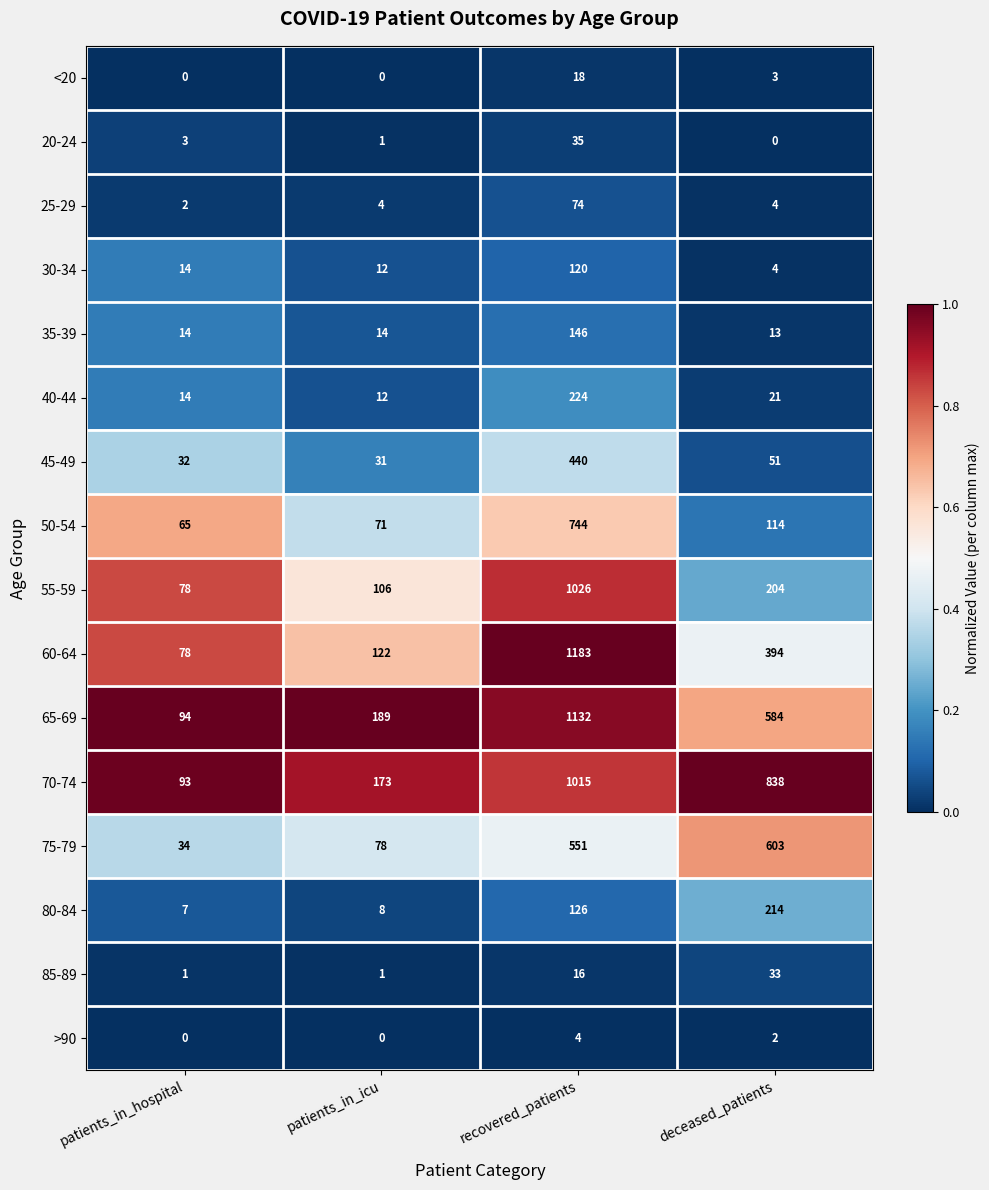

What is the total value across all series at recovered_patients?

6854